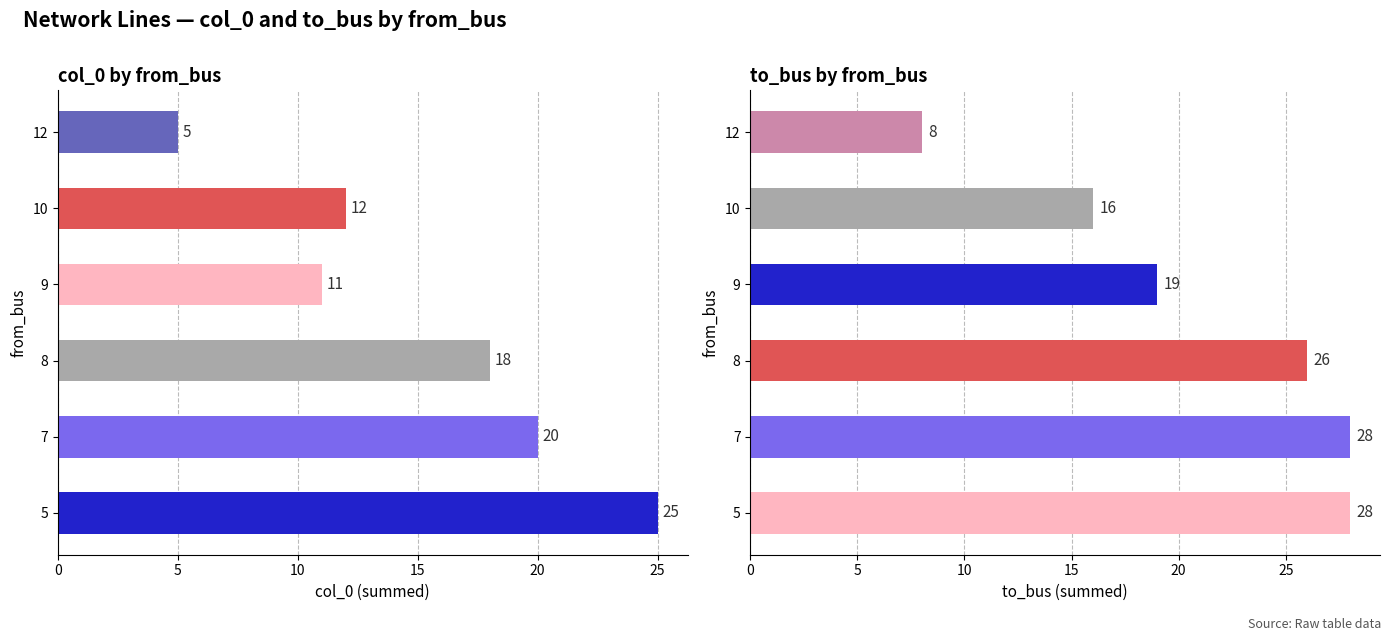

What is the maximum value shown in the chart?

28